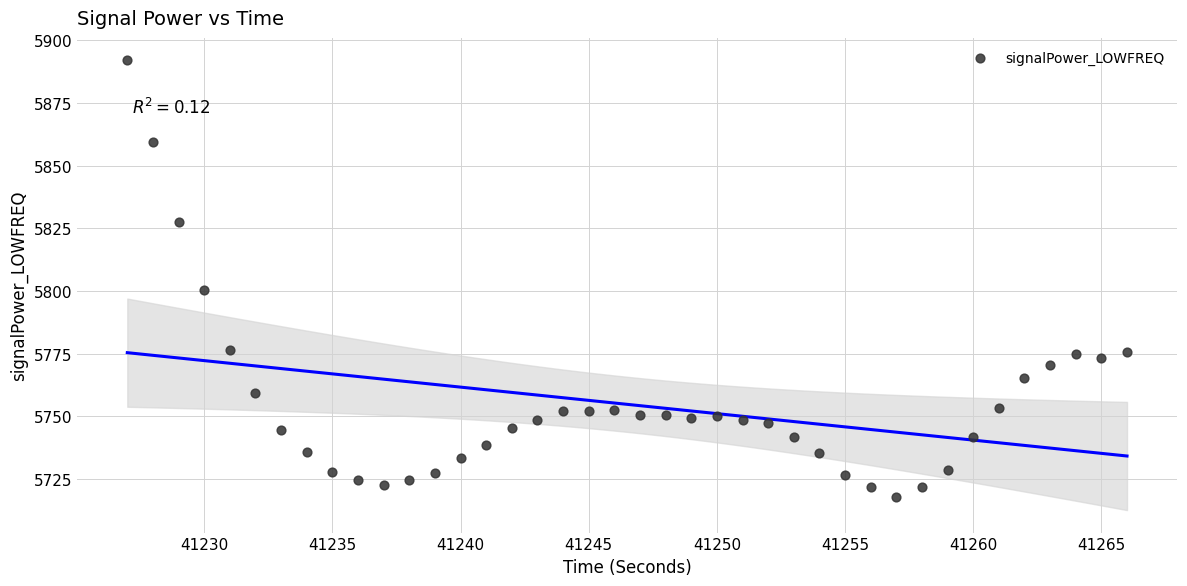

What is the range of X values (max minus min)?

39.0